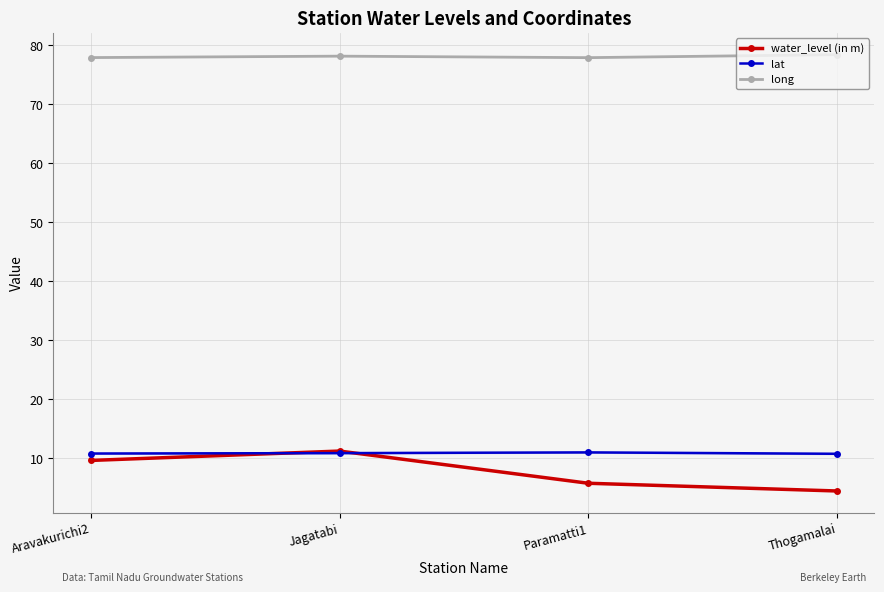

Is it true that long equals 109.9 at Thogamalai?

False